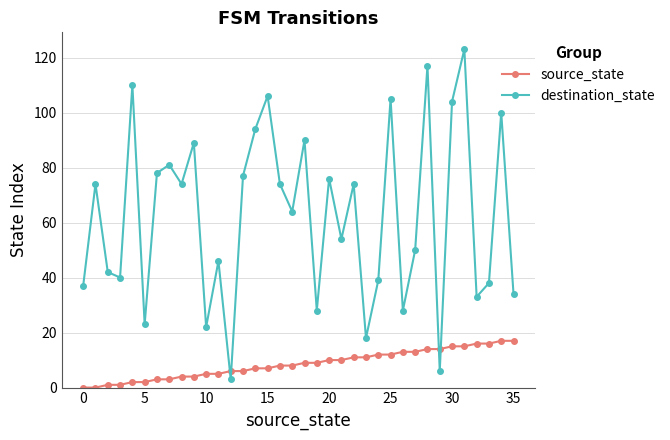

How many data points does each series have?

36